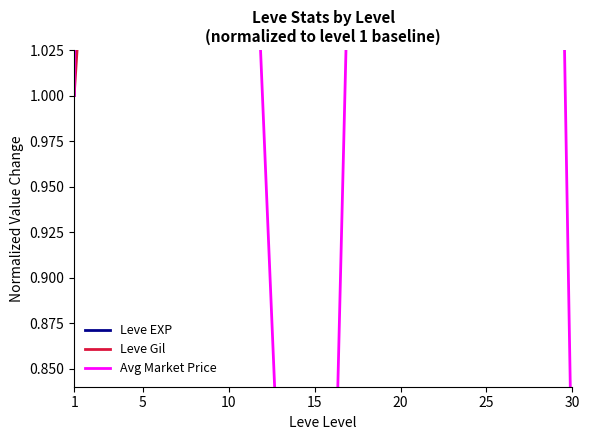

What are all the series names shown in the legend?

Leve EXP, Leve Gil, Avg Market Price